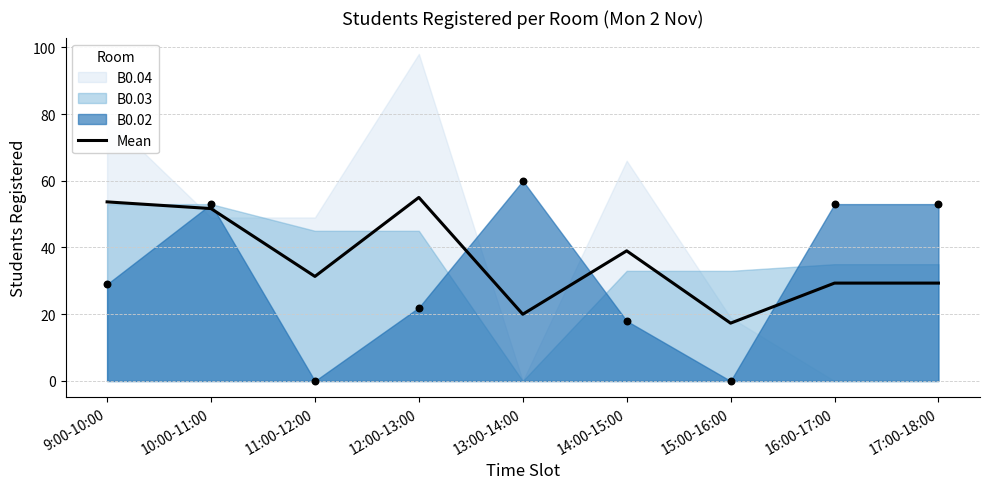

What is the ratio of the value at 10:00-11:00 to the value at 14:00-15:00?

1.3